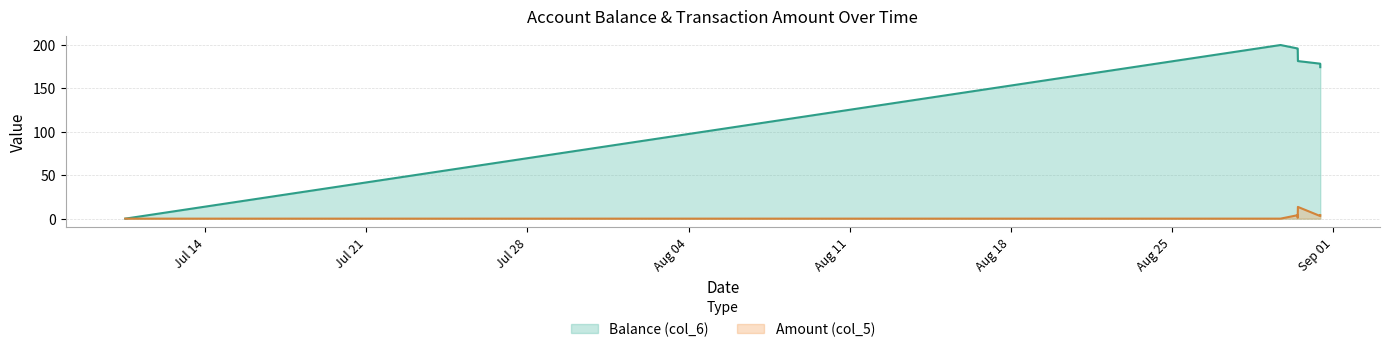

How many lines are shown in the chart?

2